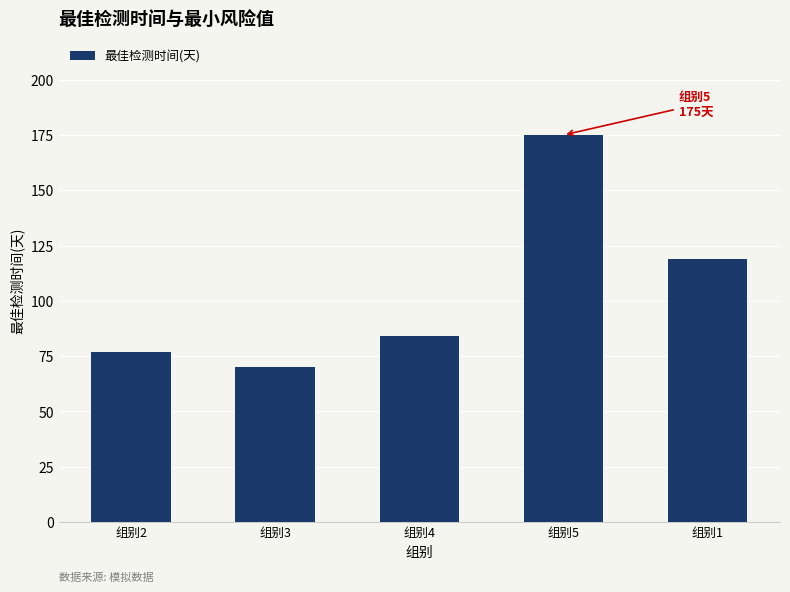

The value at 组别1 is 119. True or false?

True